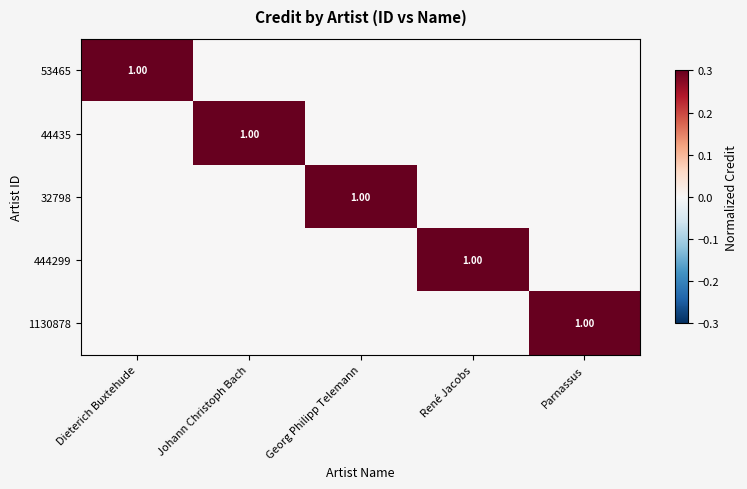

What is the sum of the 444299 values at Georg Philipp Telemann and René Jacobs?

1